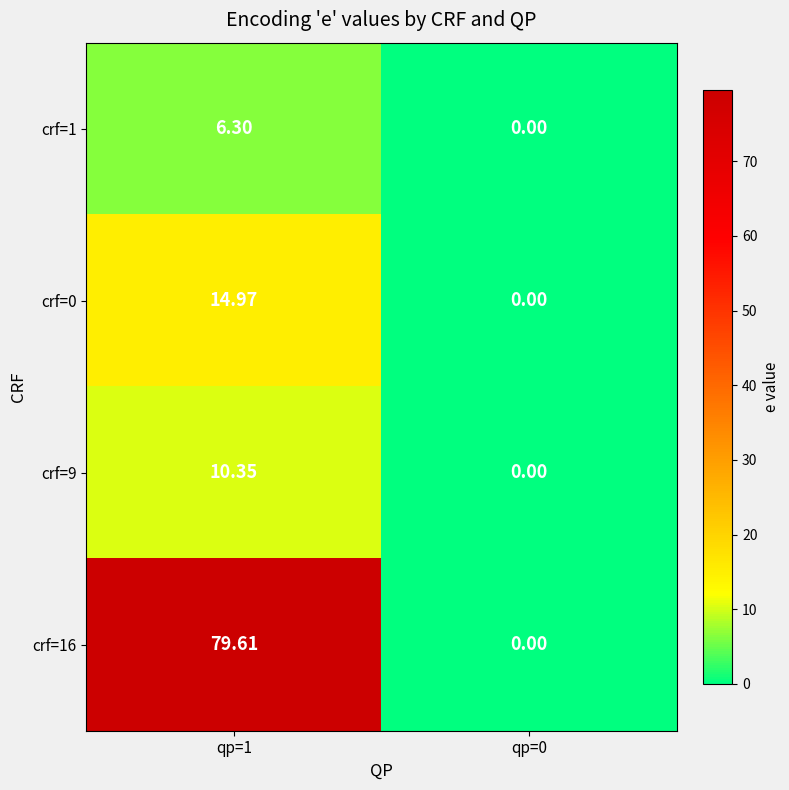

Is the value of crf=0 at qp=1 greater than the value of crf=16 at qp=0?

Yes